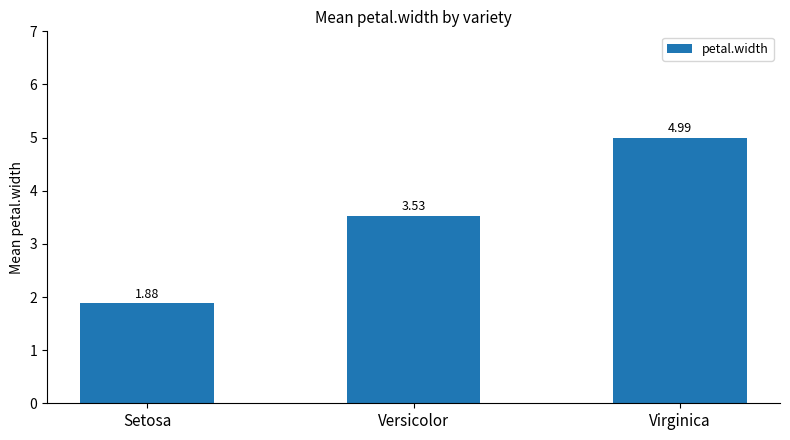

Rank the categories by value from highest to lowest.

Virginica, Versicolor, Setosa